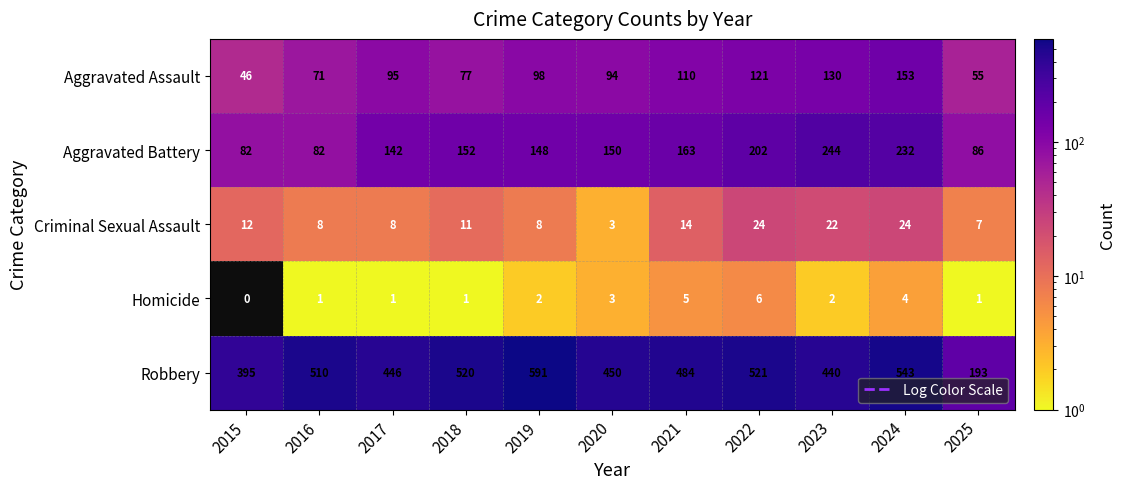

What is the spread (max minus min) of values at 2021?

479